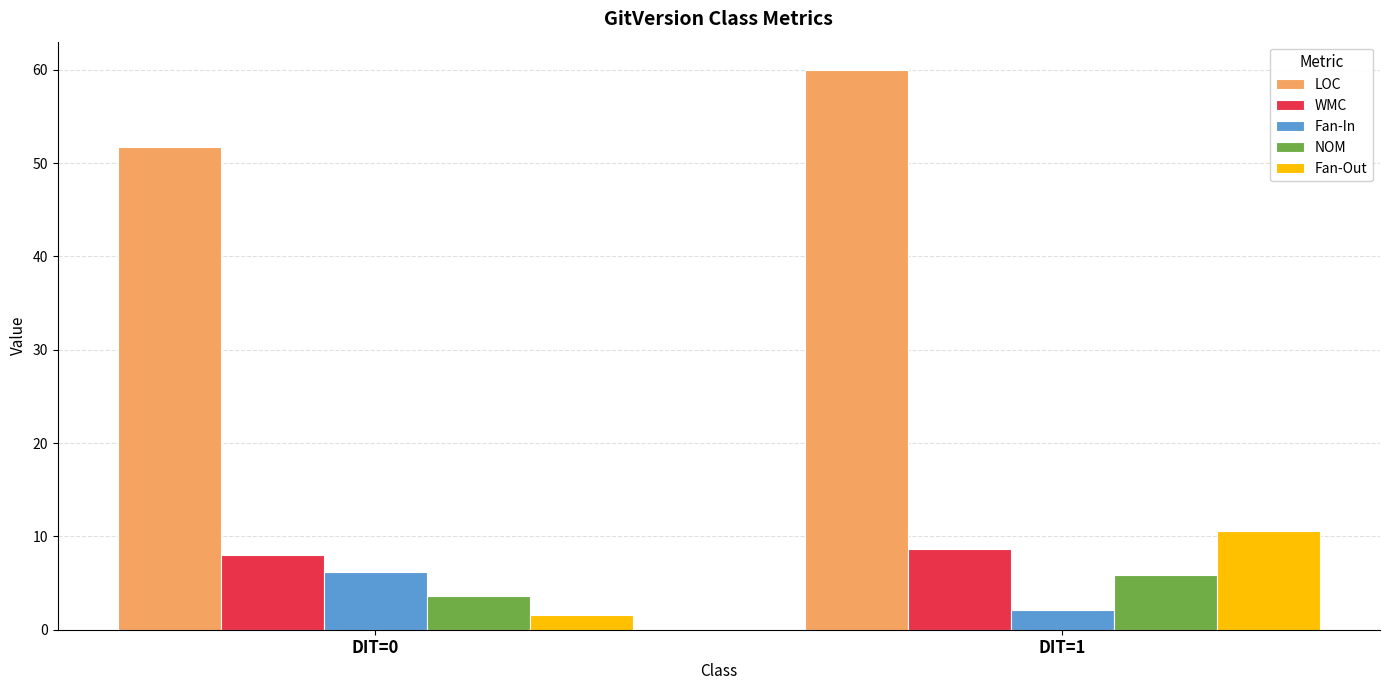

Reading right to left, extract all data points from this chart.

LOC: DIT=1=60.0	DIT=0=51.7
WMC: DIT=1=8.7	DIT=0=8.0
Fan-In: DIT=1=2.1	DIT=0=6.2
NOM: DIT=1=5.9	DIT=0=3.6
Fan-Out: DIT=1=10.6	DIT=0=1.6